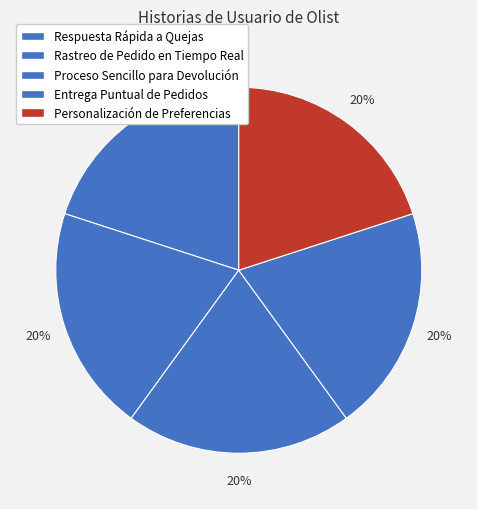

How many segments does this pie chart have?

5